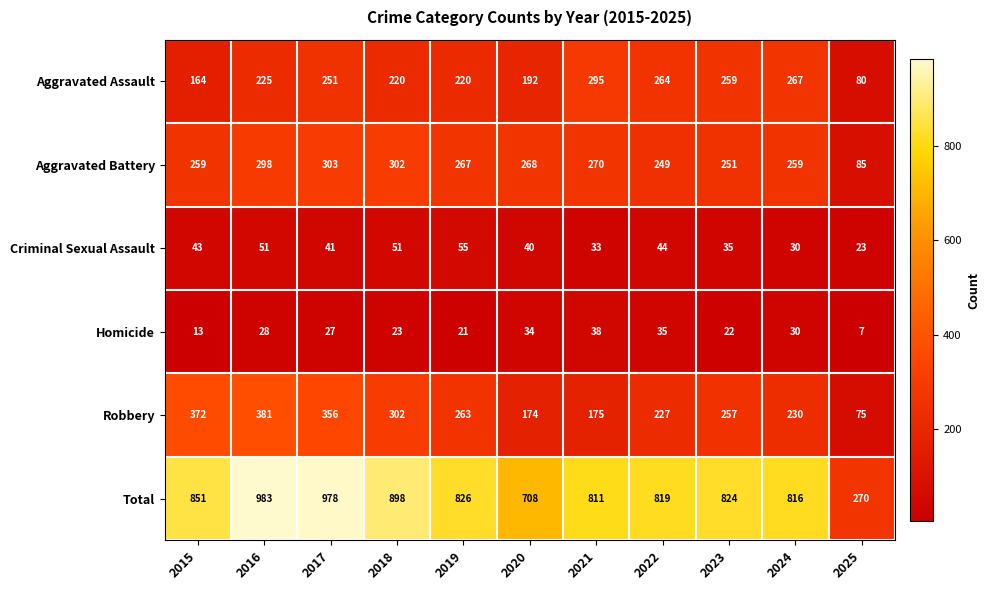

Where does the Total series first go above 824?

2015